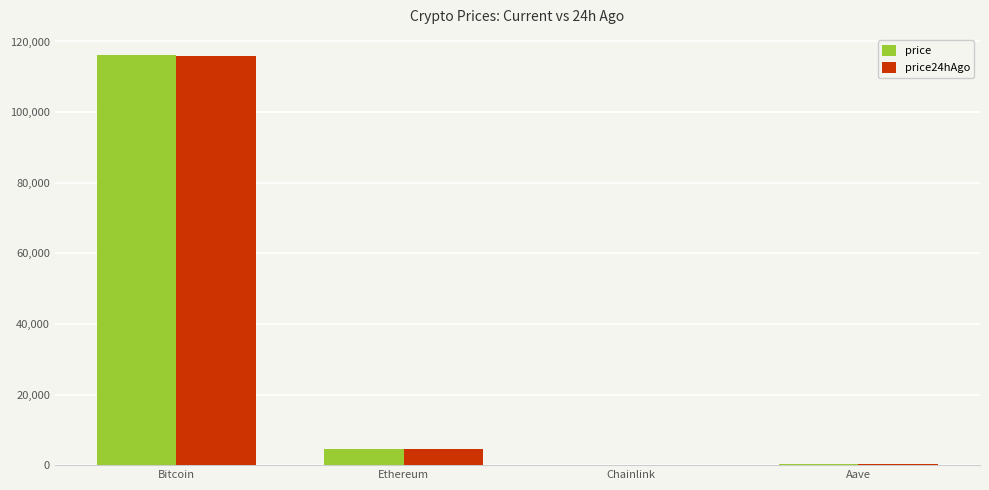

How many values in the price24hAgo series exceed 4666?

2